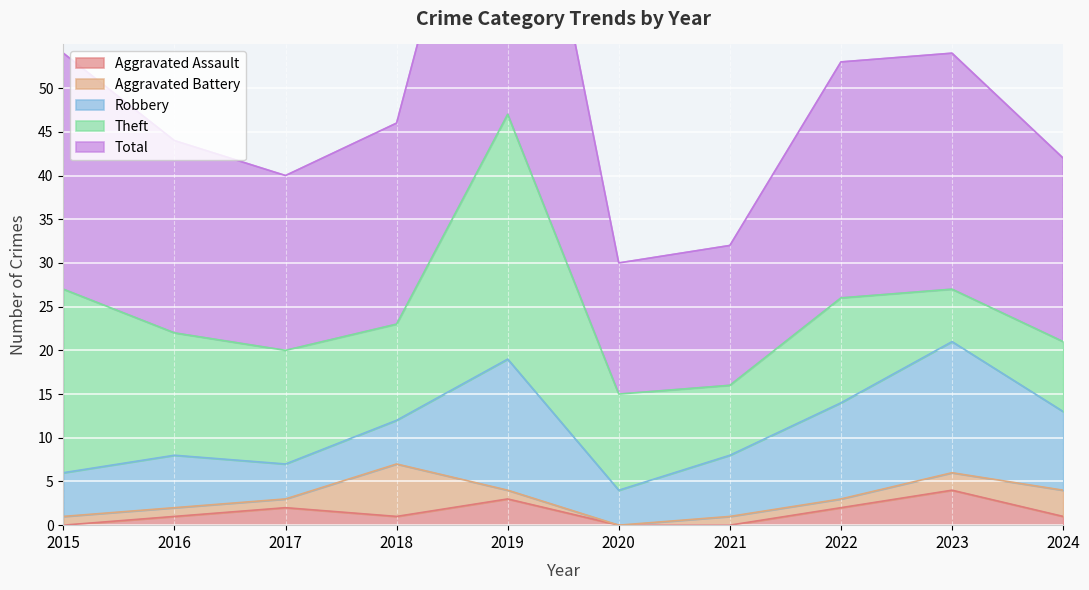

How many lines are shown in the chart?

5